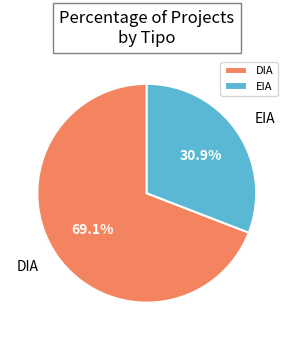

To the nearest percent, what is the average slice percentage?

50%